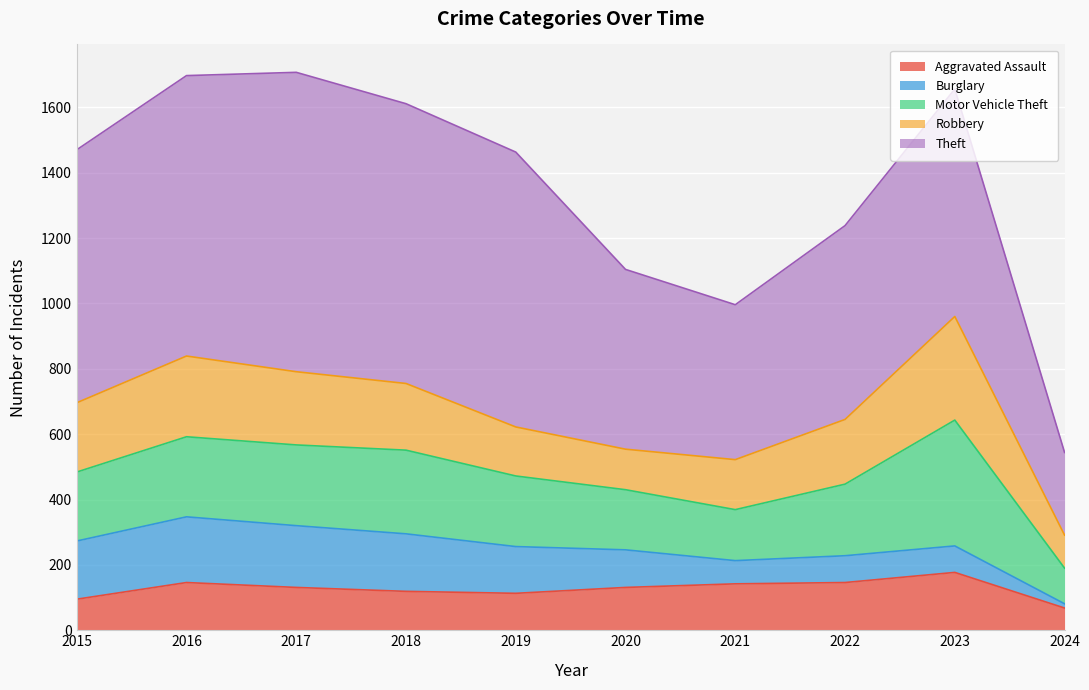

What value does the Theft series have at 2023?

696